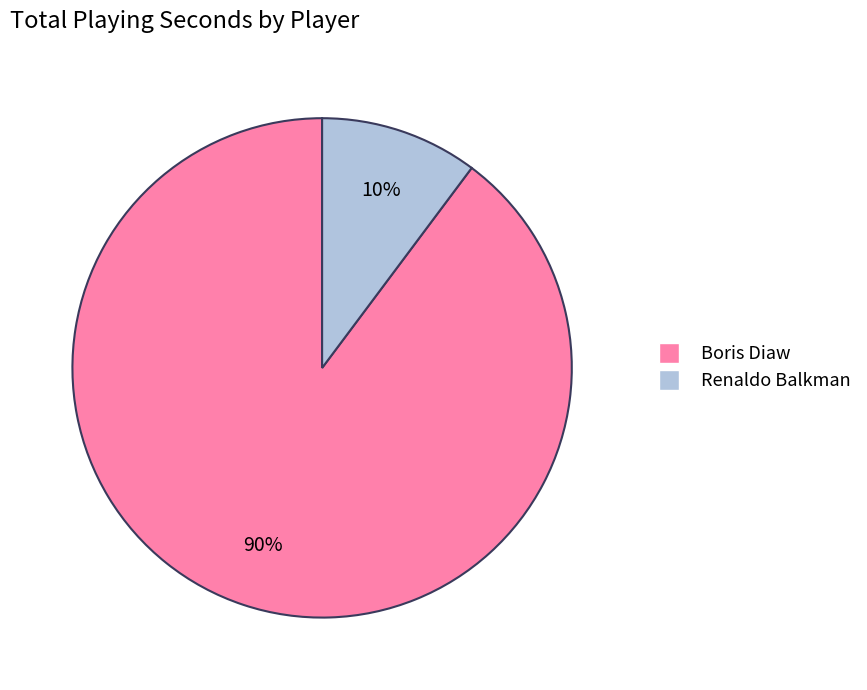

Does any single category account for the majority?

Yes